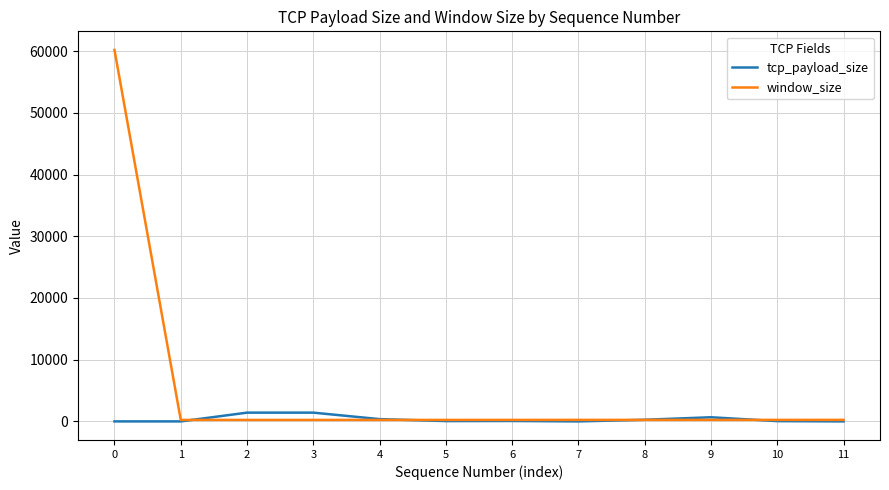

True or false: window_size has a value of 244 at 10.

True